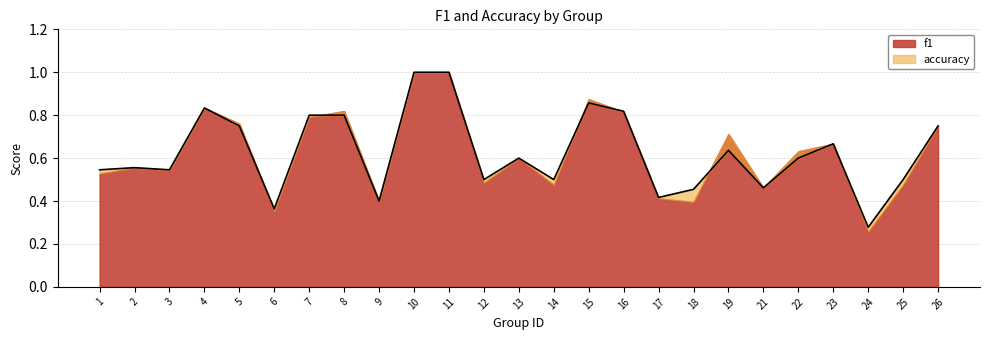

Reading left to right, what are all the values shown in this chart?

1=0.5	2=0.6	3=0.5	4=0.8	5=0.8	6=0.4	7=0.8	8=0.8	9=0.4	10=1.0	11=1.0	12=0.5	13=0.6	14=0.5	15=0.9	16=0.8	17=0.4	18=0.5	19=0.6	21=0.5	22=0.6	23=0.7	24=0.3	25=0.5	26=0.8